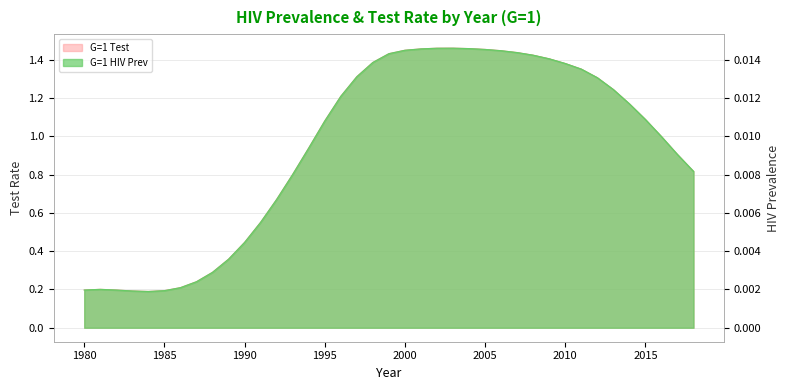

The G=1 HIV Prev series shows 0.0 at 2001. True or false?

True